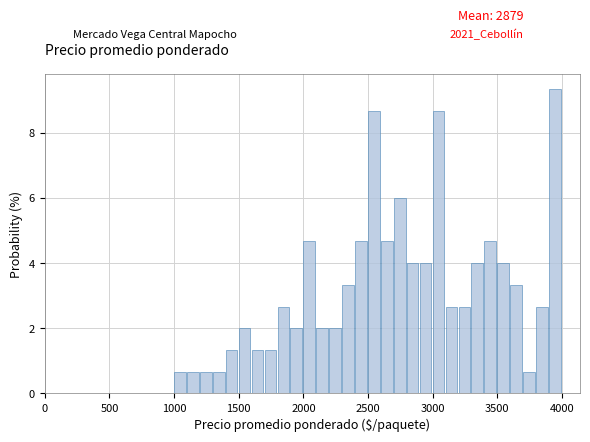

Read against the x-axis, roughly where is the centre of the tallest bar?

3950